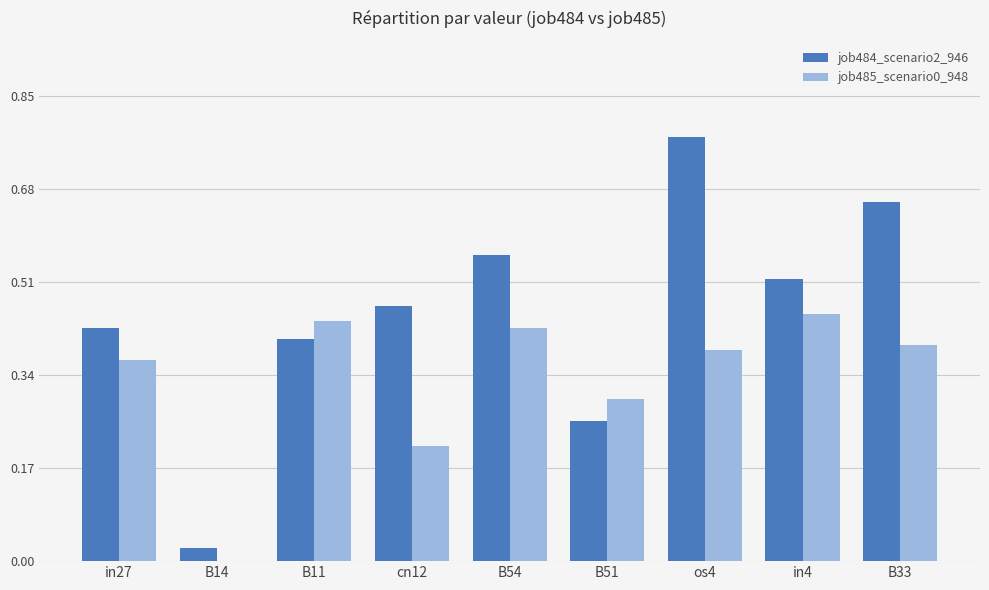

At which category is the sum across all series the highest?

os4